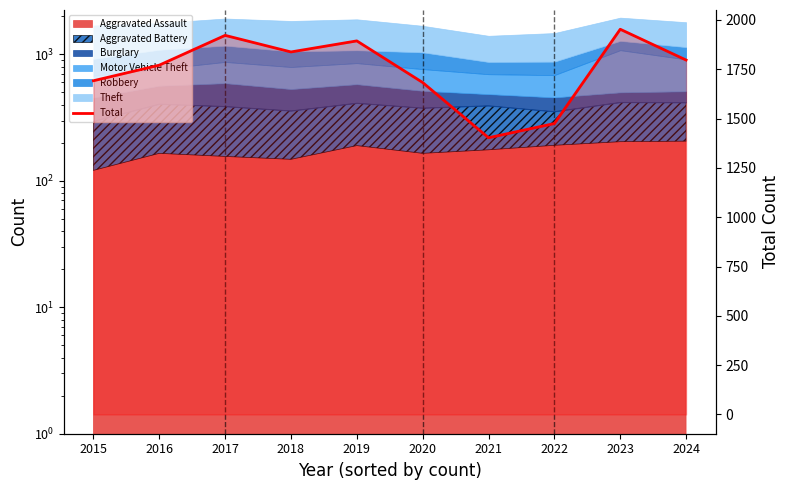

Reading left to right, transcribe all the data shown in this chart.

1692	1771	1922	1838	1894	1683	1403	1475	1953	1797